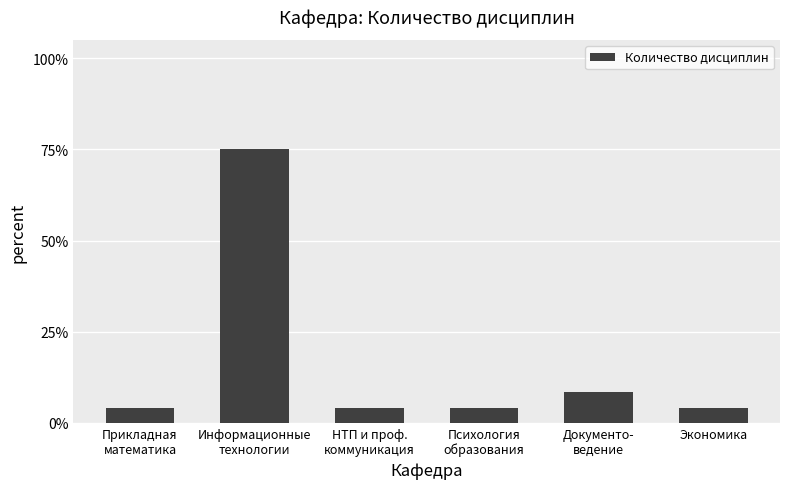

Are the bars horizontal?

No